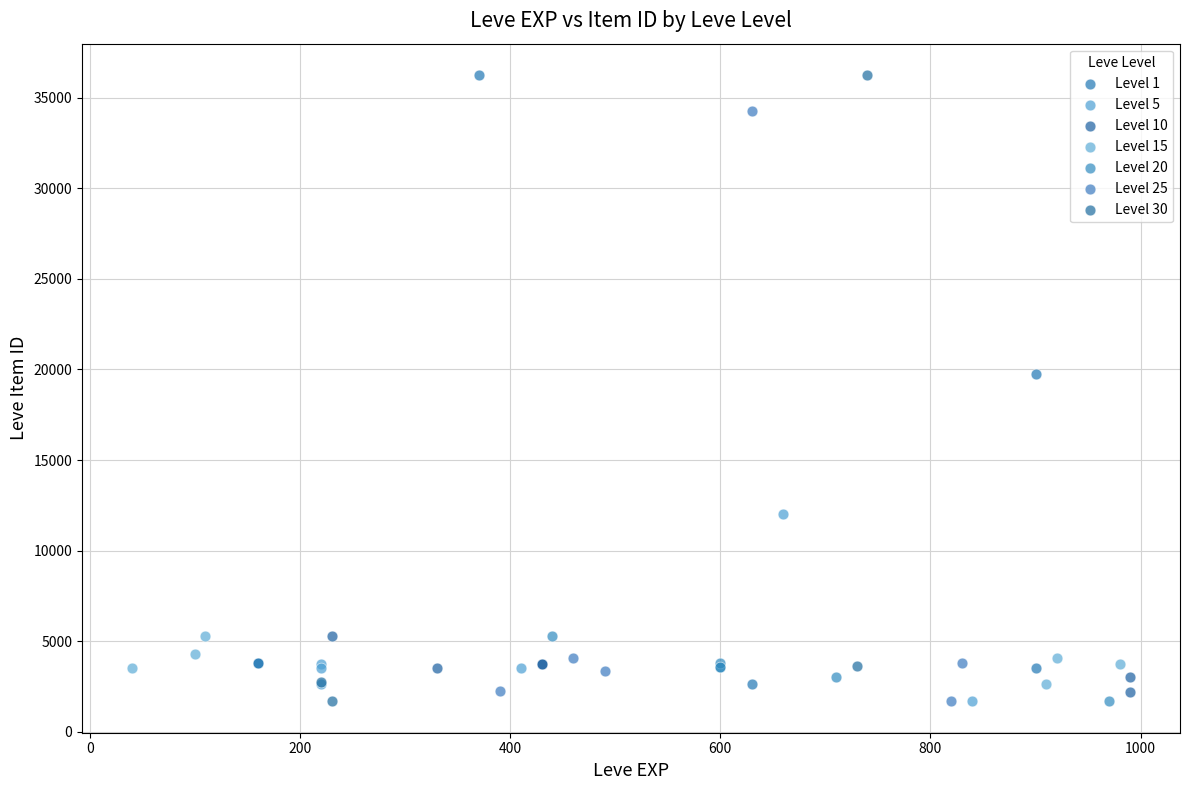

What are all the series names shown in the legend?

Level 1, Level 5, Level 10, Level 15, Level 20, Level 25, Level 30